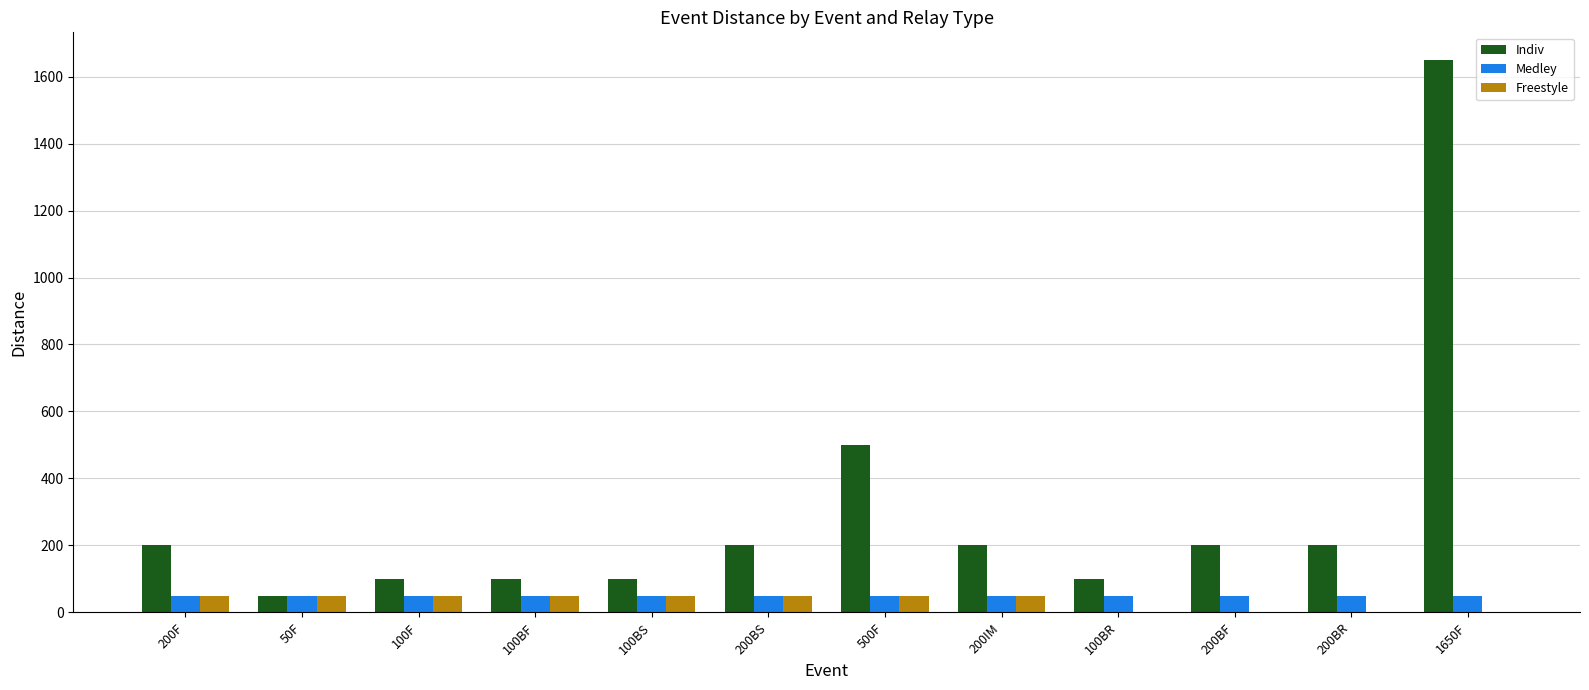

Count the number of data series in this chart.

3